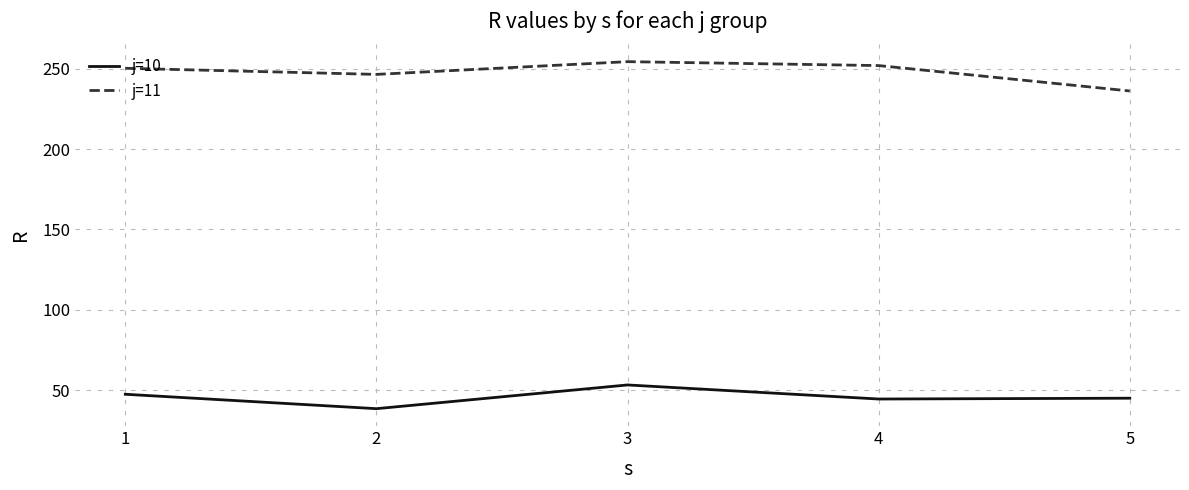

Count the number of categories in the chart.

5